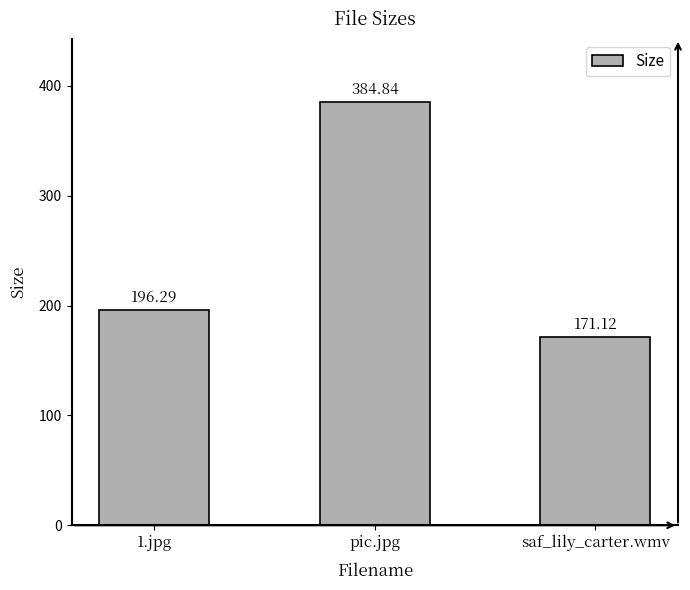

True or false: the data shows 70.5 at 1.jpg.

False